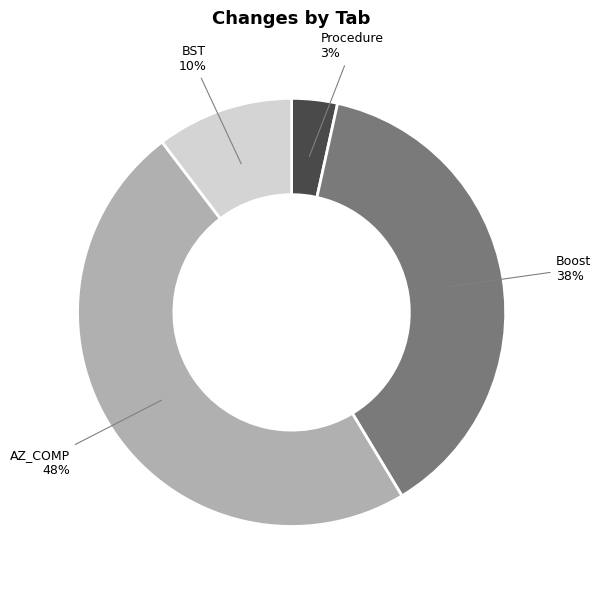

To the nearest percent, what is the average slice percentage?

25%